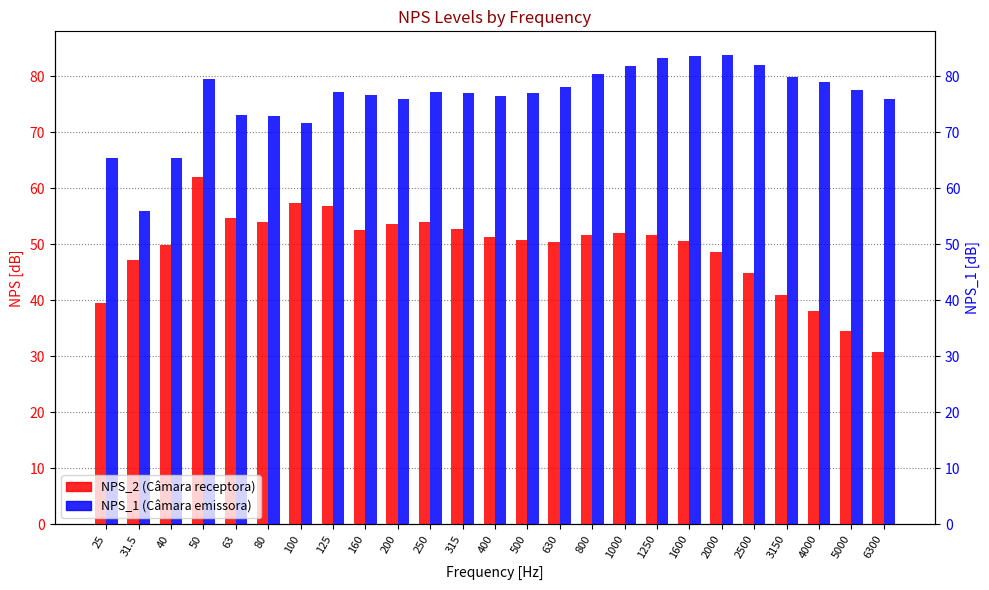

Reading left to right, list all the values displayed in this chart.

NPS_2: 25=39.4	31.5=47.1	40=49.9	50=61.9	63=54.6	80=54.0	100=57.3	125=56.8	160=52.5	200=53.6	250=54.0	315=52.8	400=51.4	500=50.7	630=50.4	800=51.6	1000=51.9	1250=51.6	1600=50.5	2000=48.7	2500=44.9	3150=40.9	4000=38.1	5000=34.4	6300=30.8
NPS_1: 25=65.4	31.5=55.9	40=65.5	50=79.6	63=73.0	80=72.9	100=71.7	125=77.2	160=76.7	200=75.9	250=77.1	315=76.9	400=76.5	500=76.9	630=78.1	800=80.4	1000=81.8	1250=83.3	1600=83.7	2000=83.8	2500=82.0	3150=79.9	4000=79.0	5000=77.5	6300=75.9